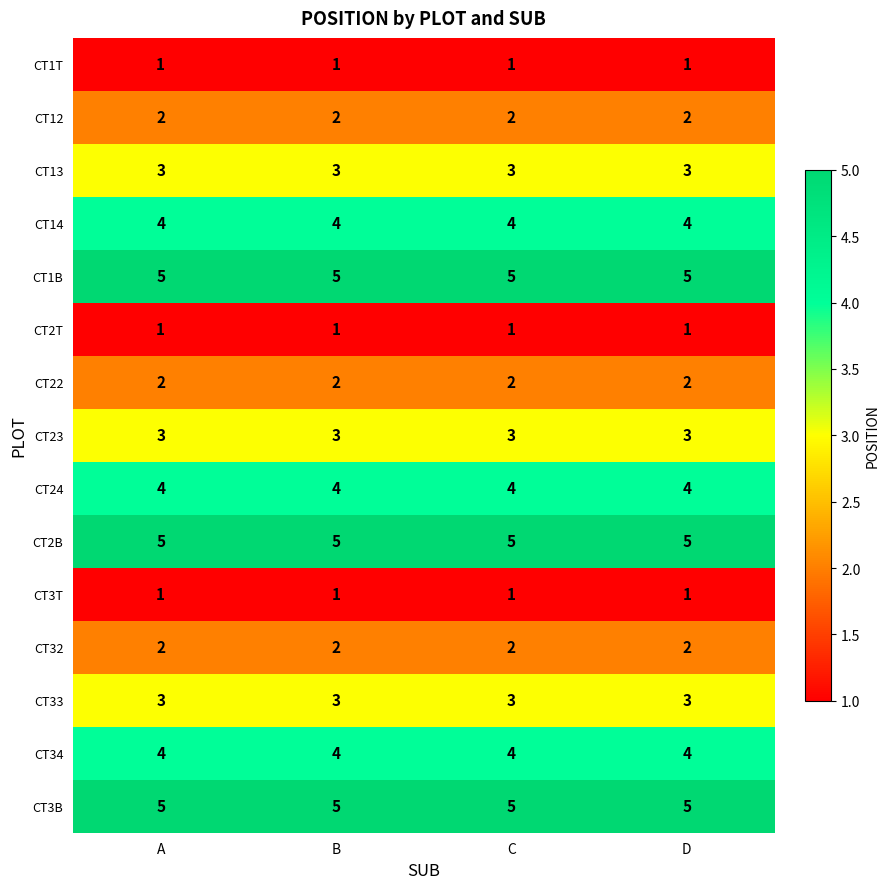

What is the total value across all series at B?

45